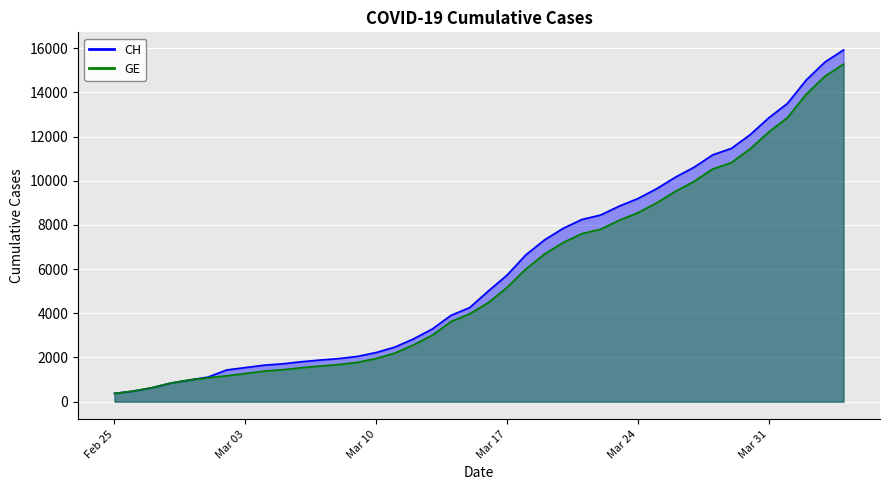

How many values in the CH series are below 5012?

20